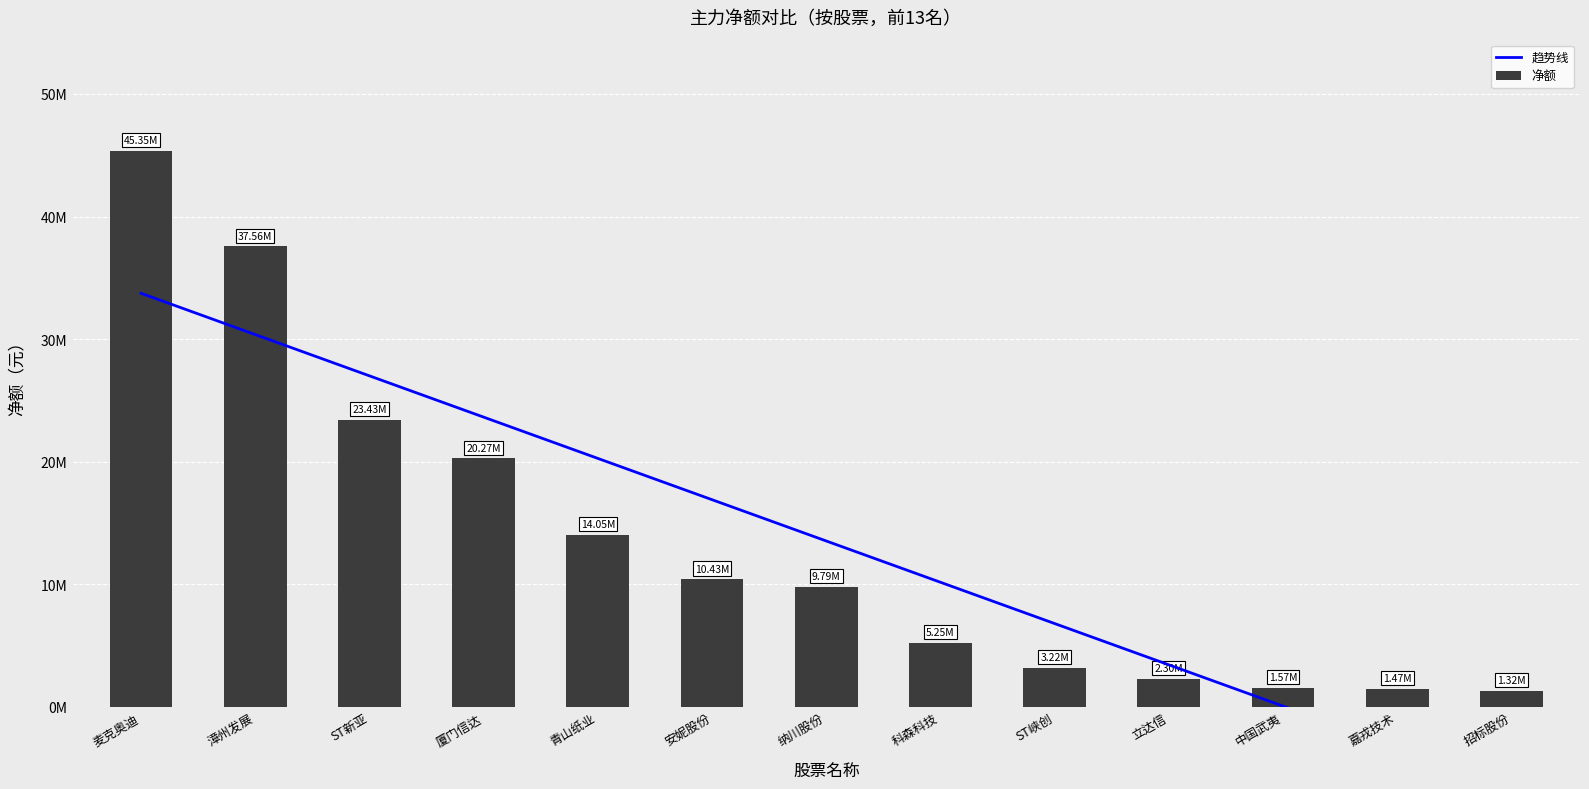

At which category is the sum across all series the highest?

麦克奥迪